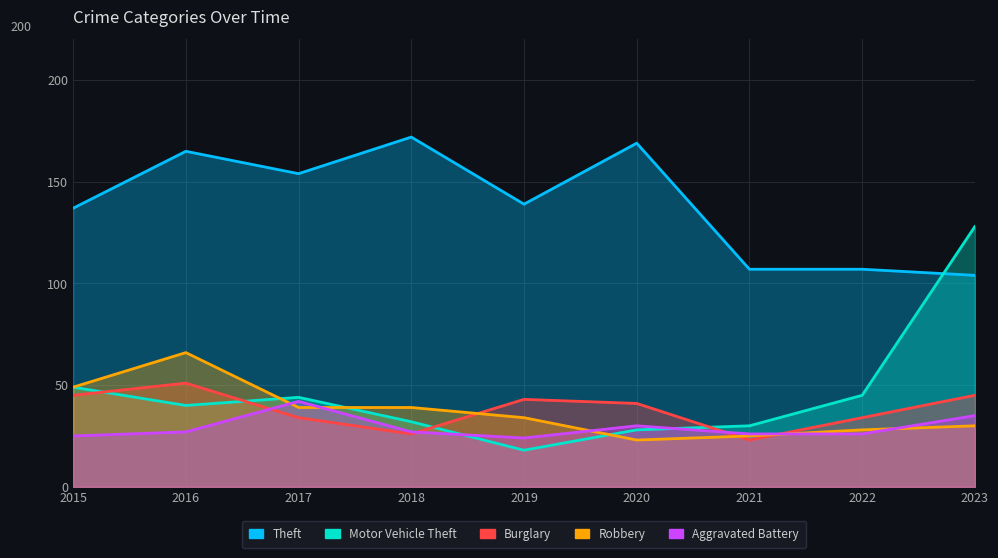

What is the value of the Motor Vehicle Theft point at the 1st from the left?

49